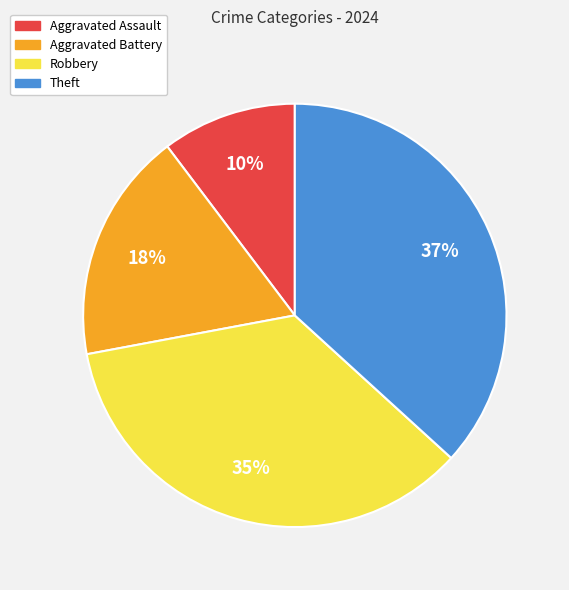

Is Theft the majority of the pie?

No